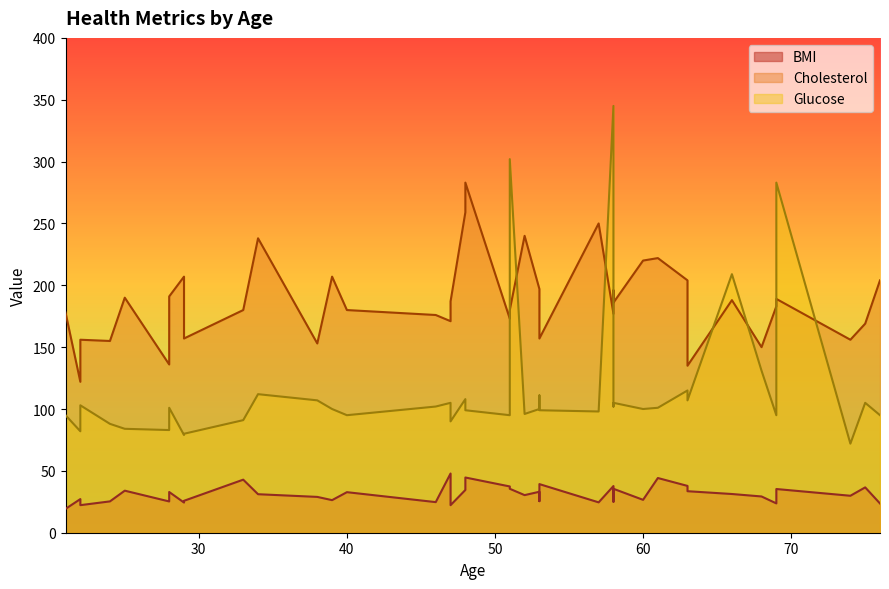

Rank the categories by BMI value from highest to lowest.

3, 39, 4, 22, 32, 7, 18, 25, 35, 13, 34, 37, 26, 15, 11, 30, 29, 9, 33, 24, 14, 5, 38, 16, 6, 36, 17, 23, 8, 12, 27, 31, 2, 1, 10, 21, 19, 20, 28, 0